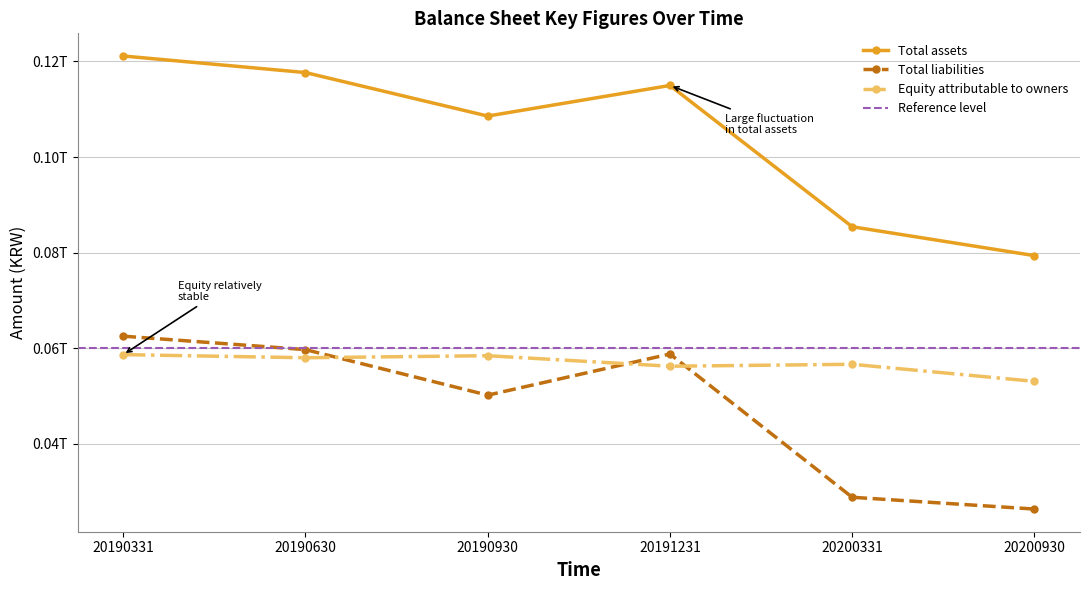

What is the approximate value of Equity attributable to owners at 20190331?

58642229301